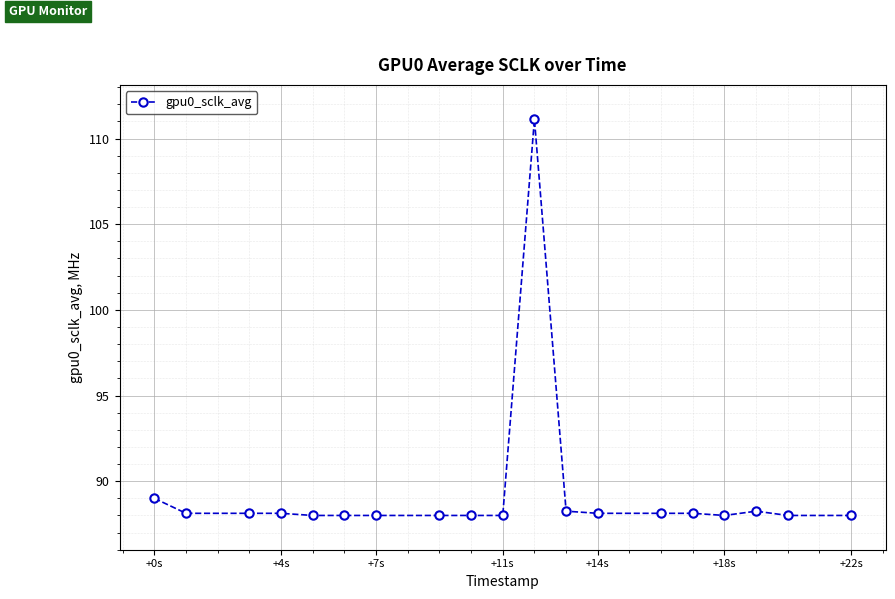

What is the difference between the maximum and second lowest values?

23.1